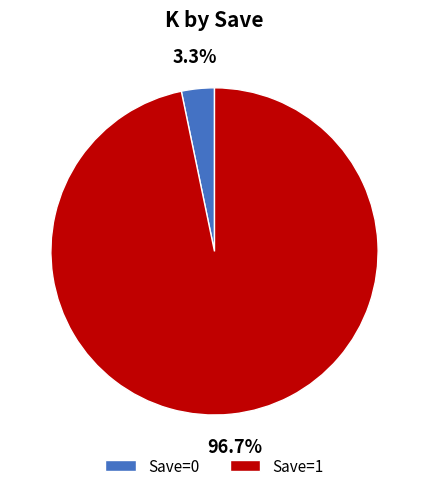

What percentage is NOT represented by Save=1?

3.3%